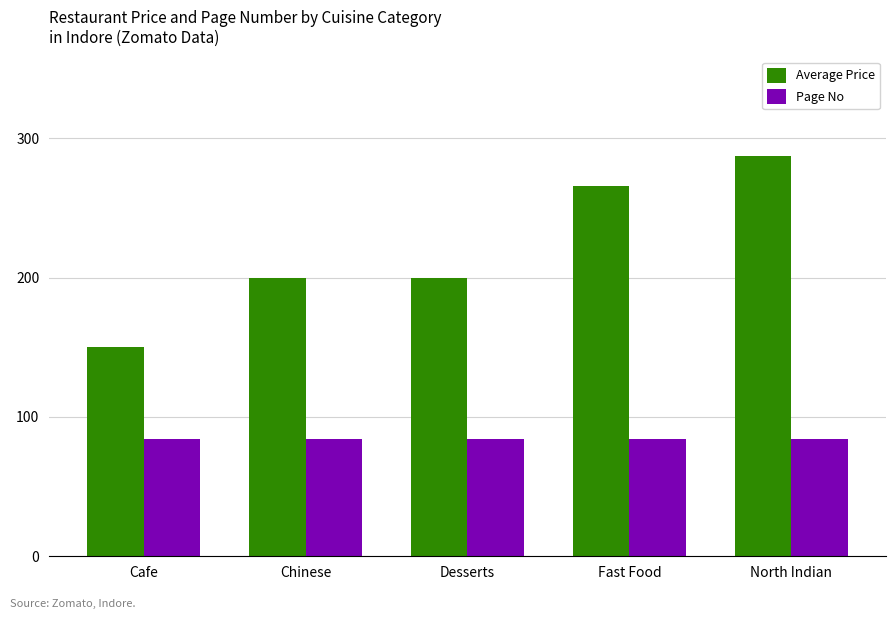

Rank the series by their maximum value, from highest to lowest.

Average Price, Page No